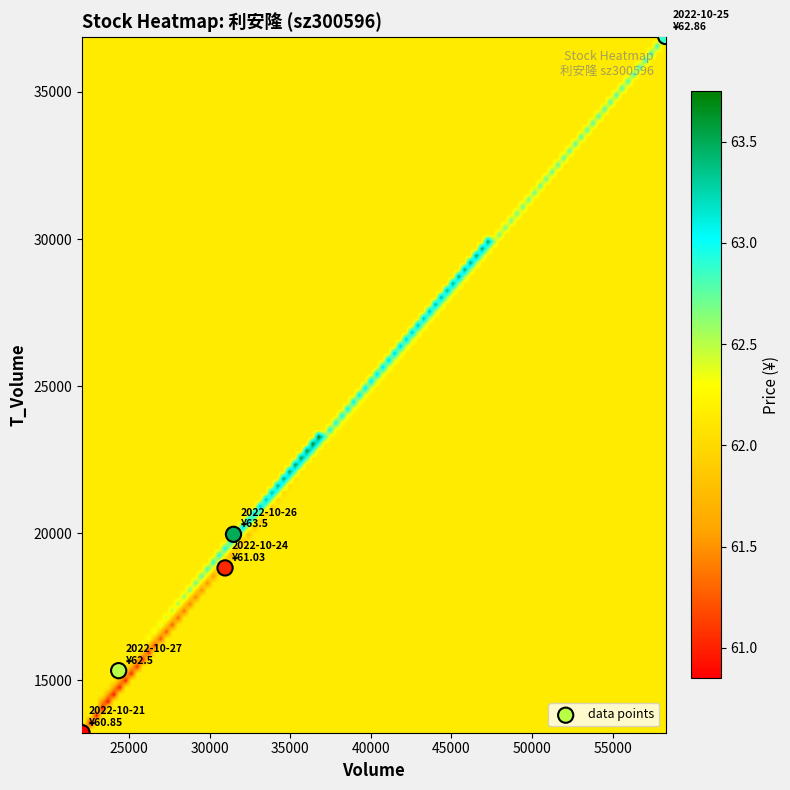

What is the average Y value?

20845